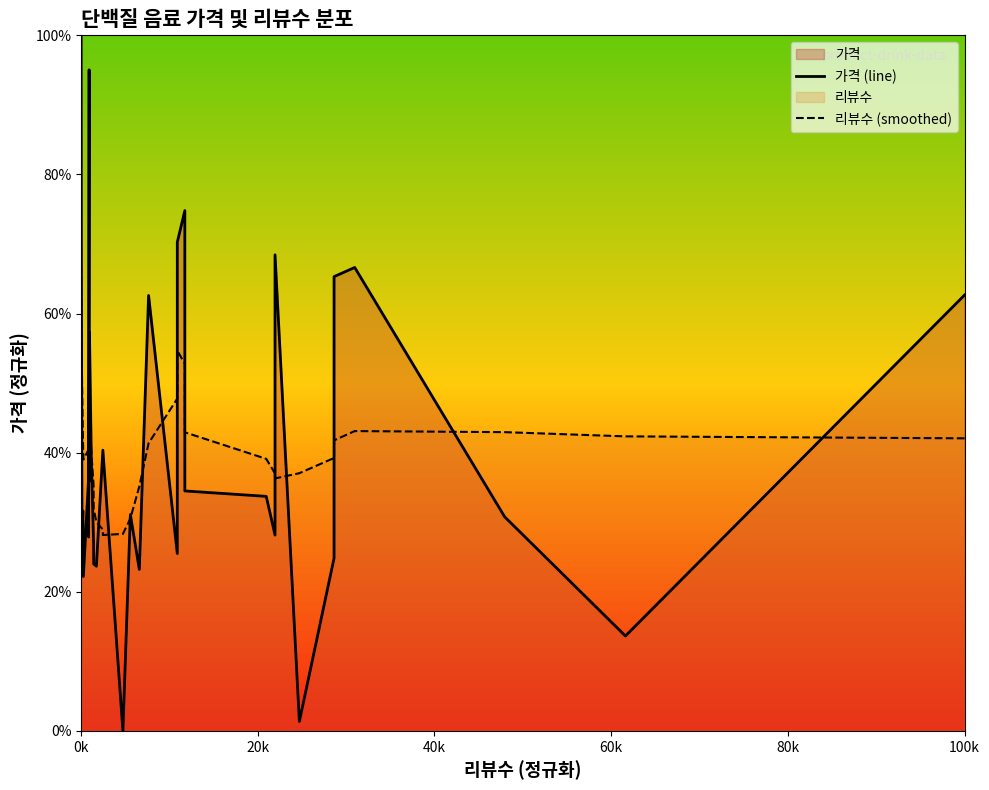

How many values in the 가격 (line) series exceed 34?

19